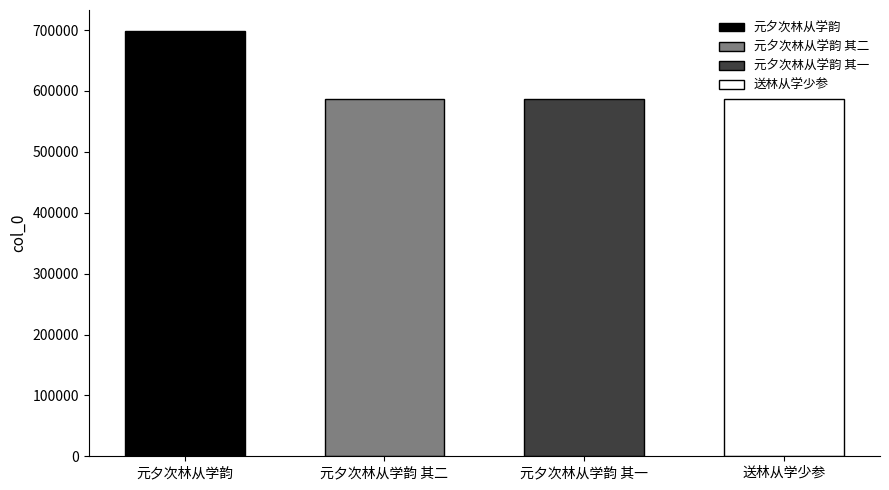

Which category has the lowest value across all series?

元夕次林从学韵 其一